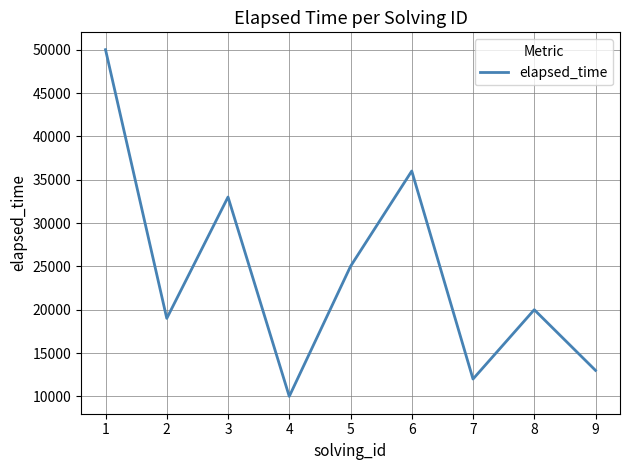

What is the minimum value shown in the chart?

10000